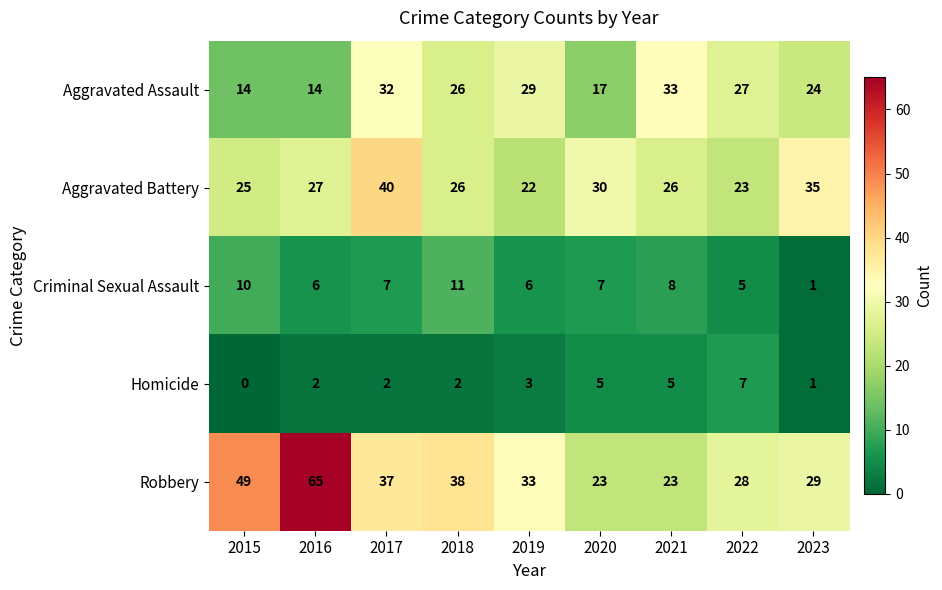

At which label does Aggravated Assault first exceed 26?

2017